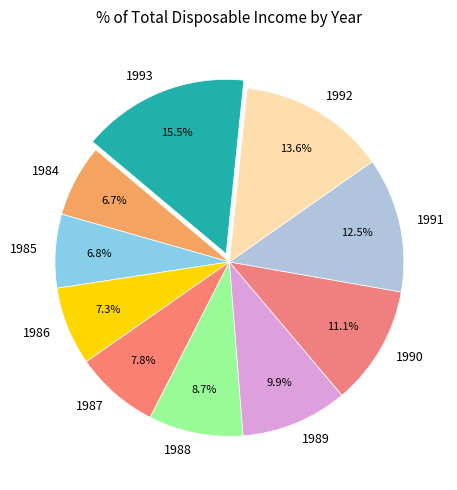

True or false: 1992 accounts for 14% of the total.

True